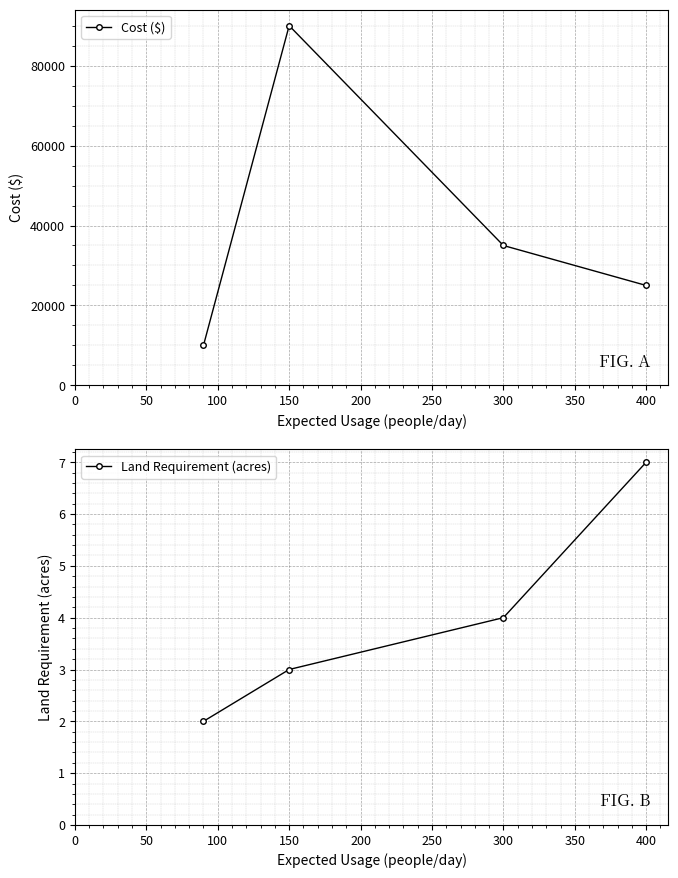

At how many categories does at least one series exceed 23185?

3